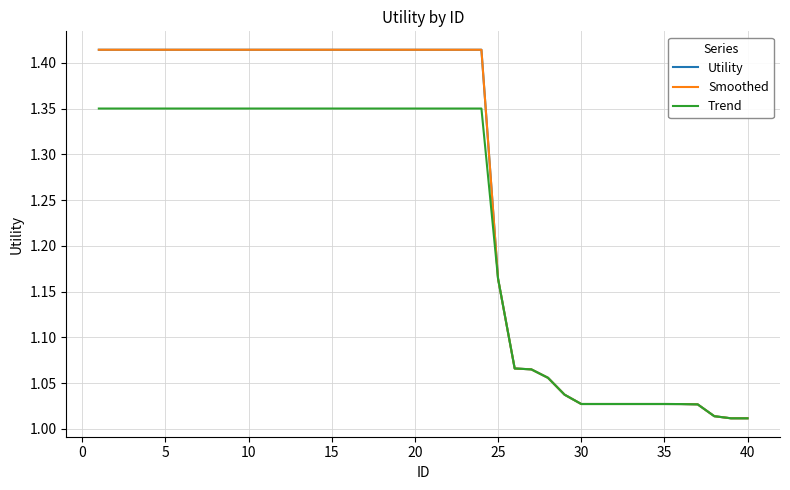

What is the value of the Utility point at the 5th from the left?

1.4